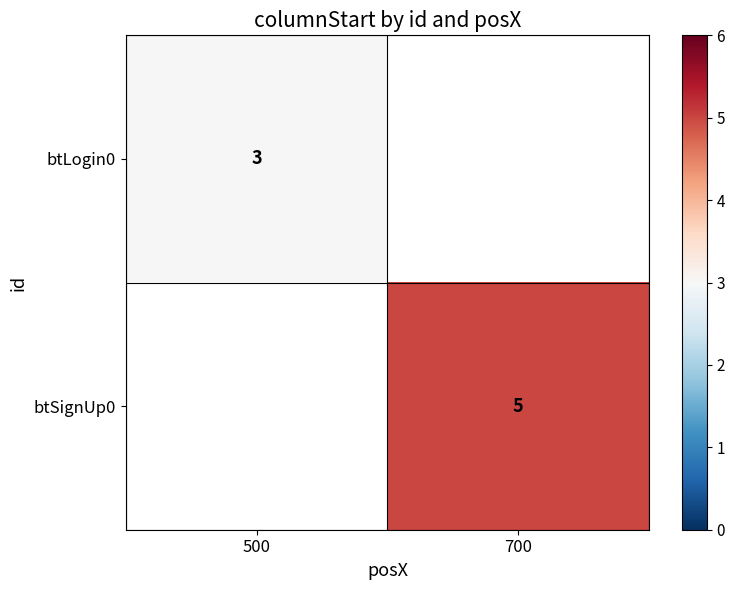

Rank the categories by btLogin0 value from lowest to highest.

500, 700